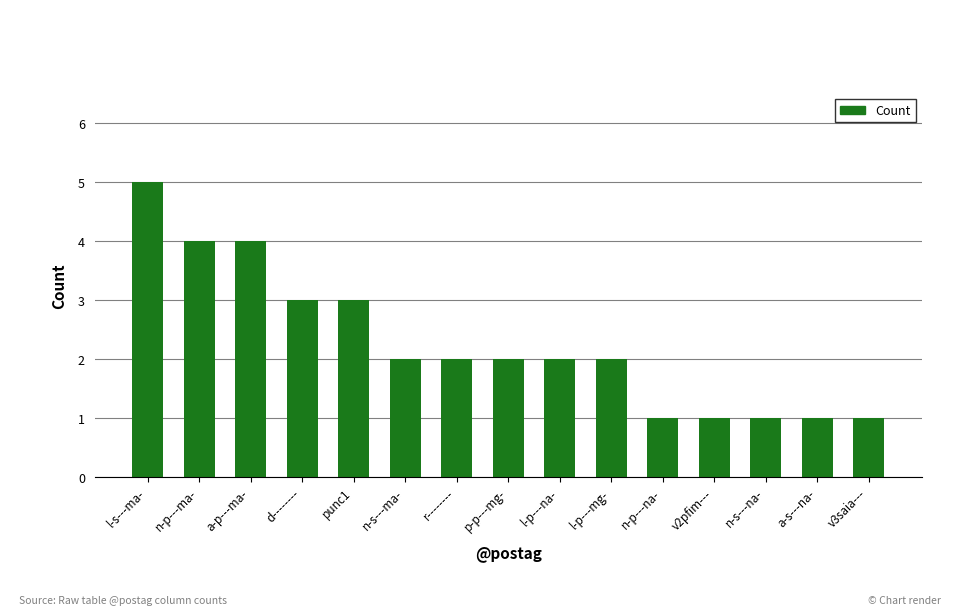

Is it true that the value at v3saia--- is 0?

False